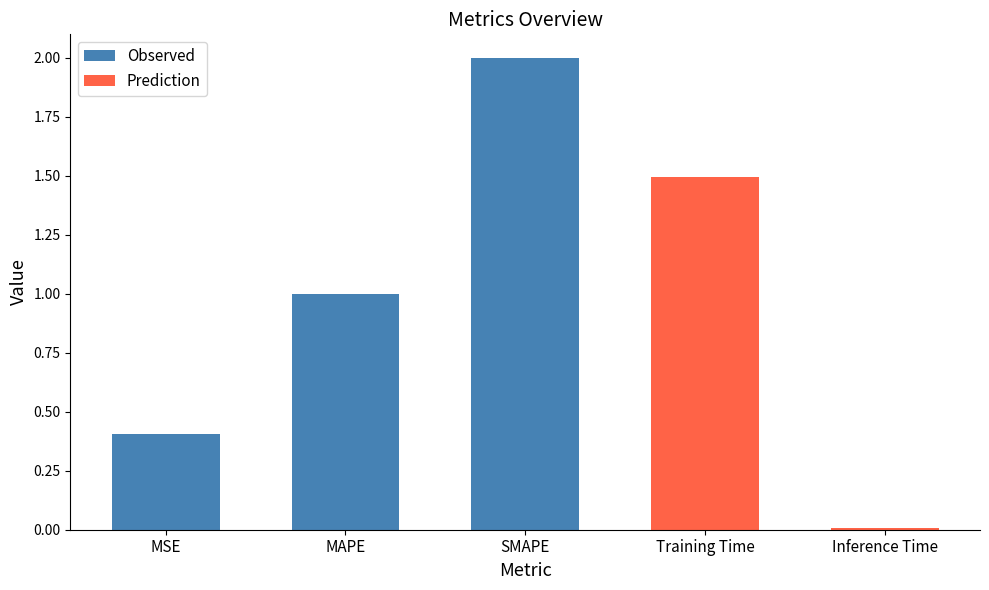

What is the sum of all values?

4.9